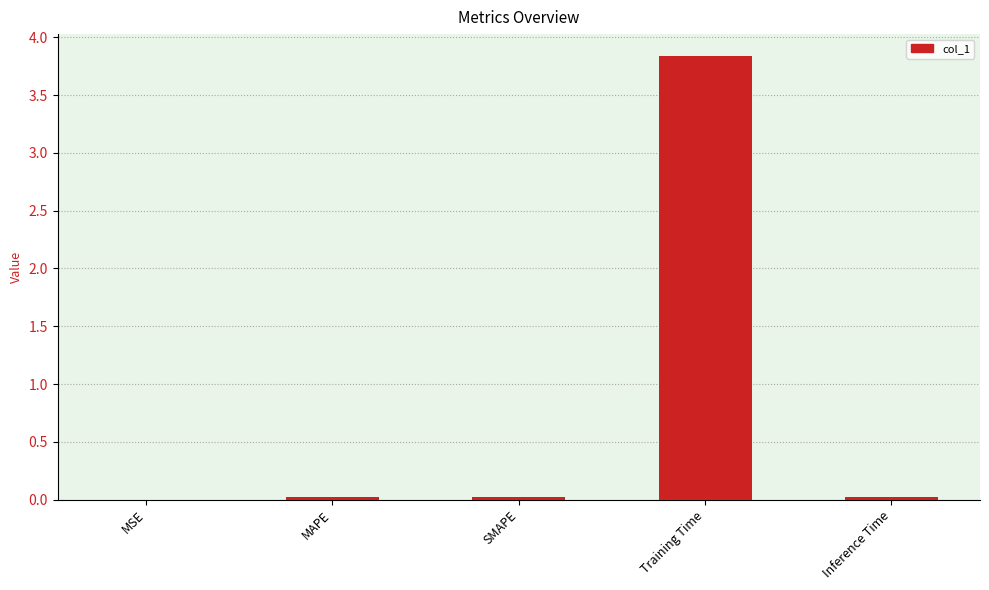

True or false: the data shows 3.8 at Training Time.

True